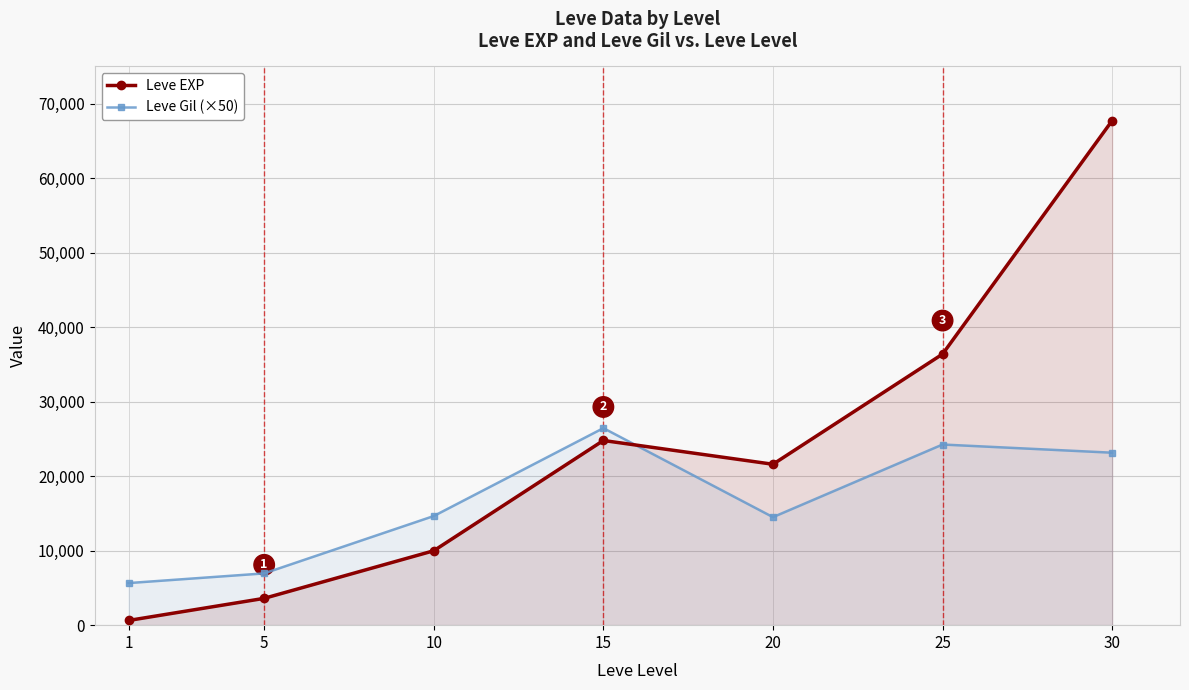

Which has a higher value, 15 or 20?

15